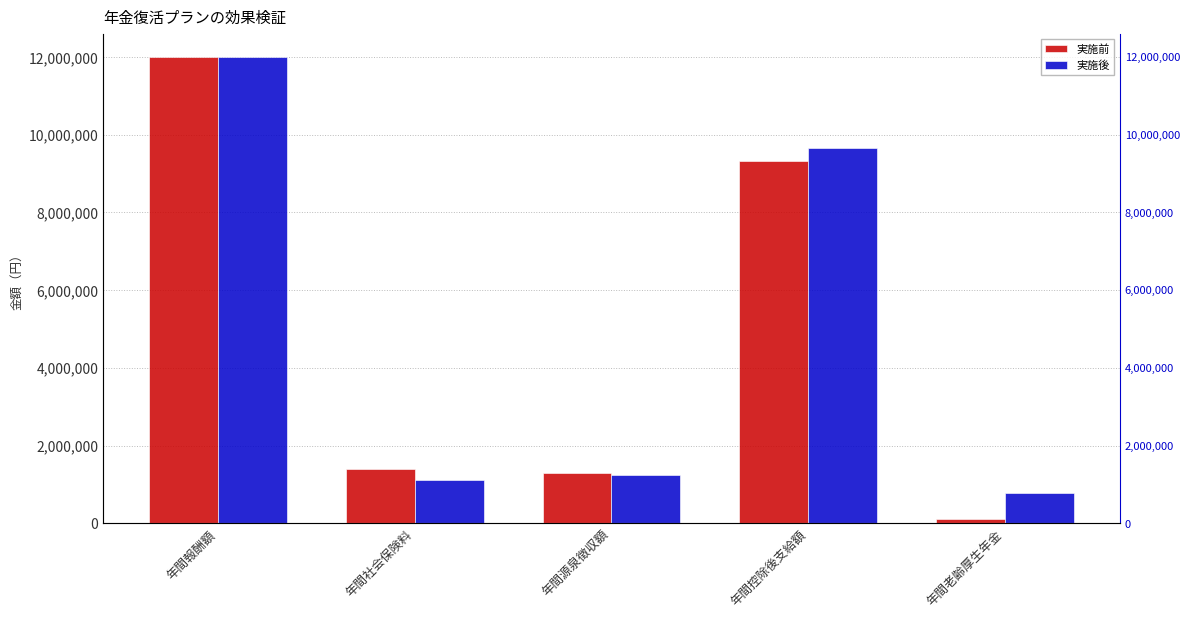

At which label does 実施前 first exceed 1406952?

年間報酬額